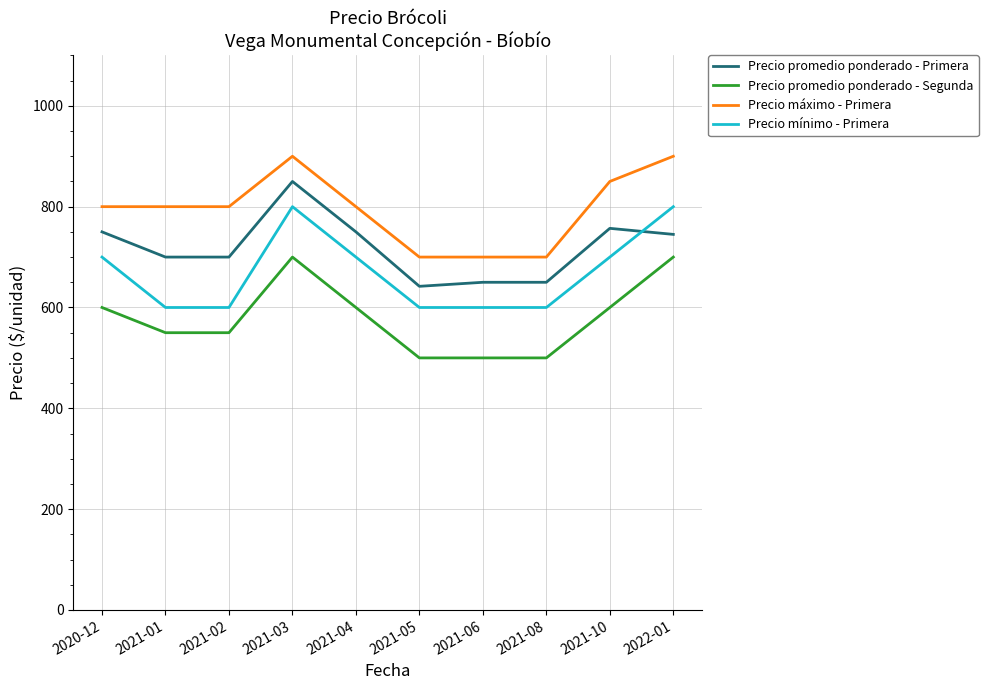

Count the Precio mínimo - Primera values in the range 600 to 700.

8